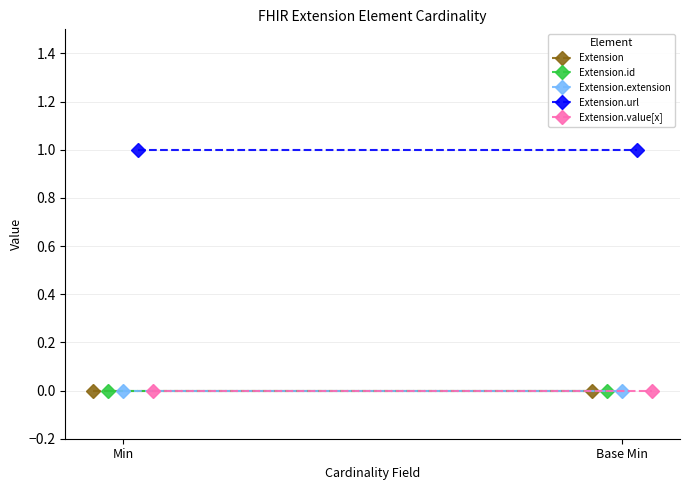

What is the label of the 2nd point from the left?

Base Min